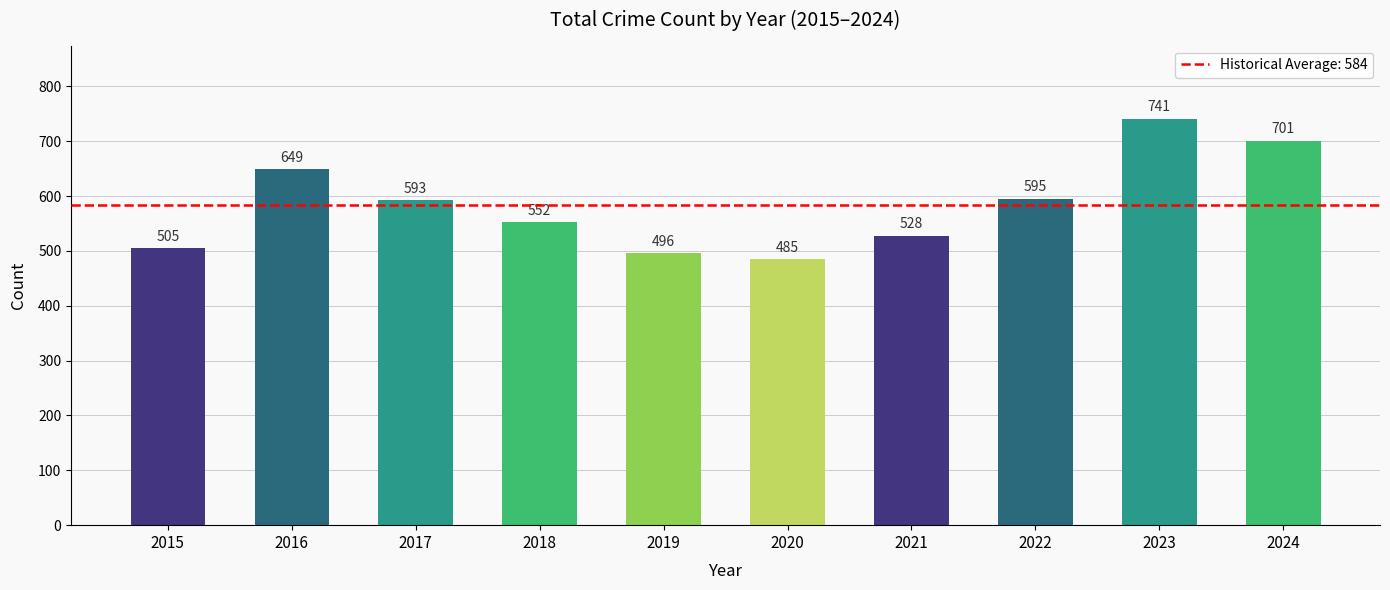

What is the change in value from 2021 to 2023?

+213